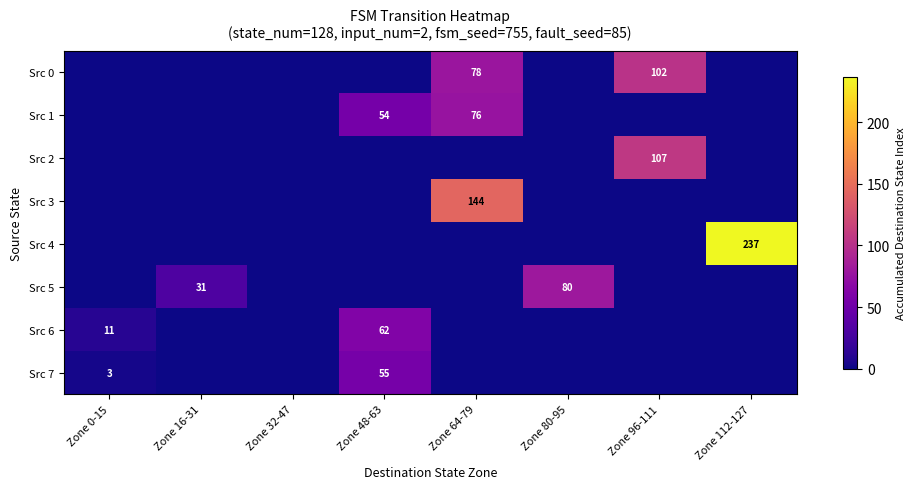

The Src 0 series shows 27 at Zone 96-111. True or false?

False